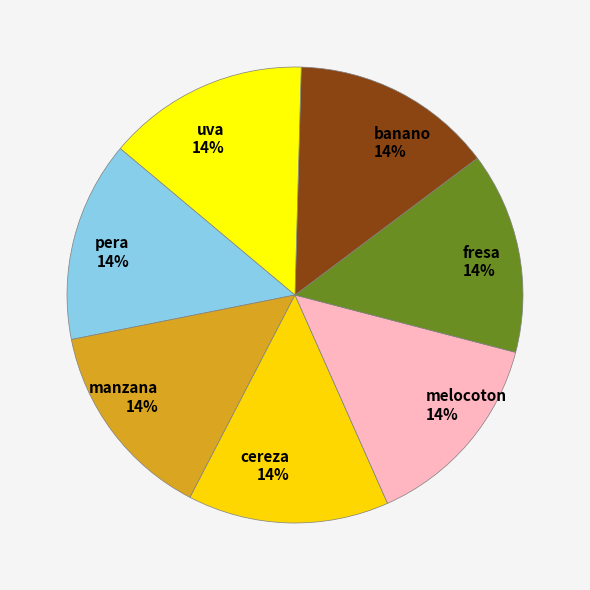

To the nearest percent, what is the average slice percentage?

14%